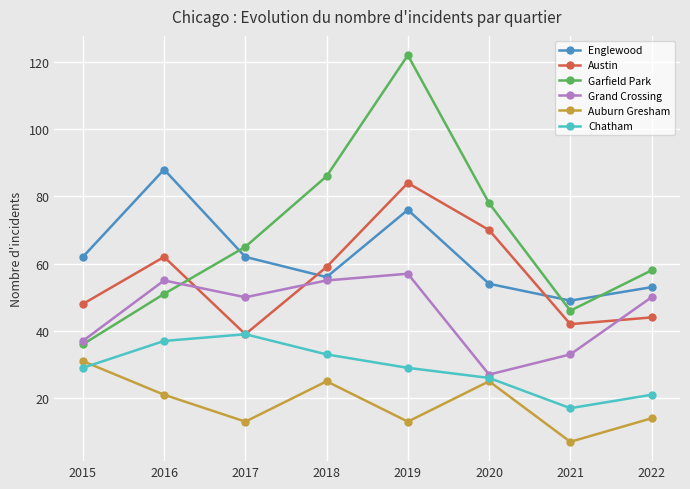

True or false: Chatham and Englewood cross at least once.

False